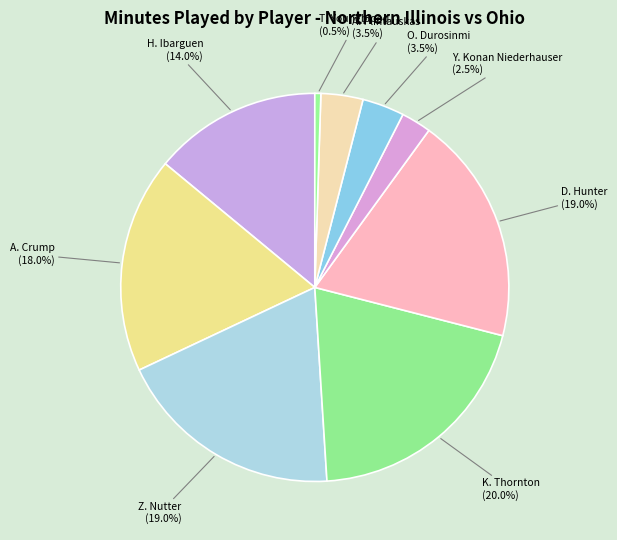

Is it true that Z. Nutter is 19% of the pie?

True